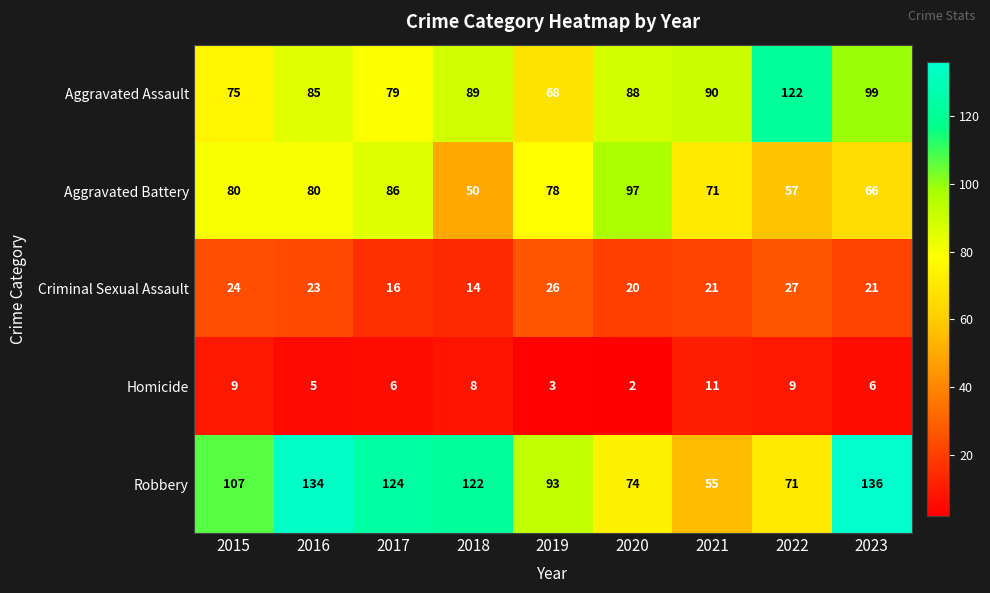

What is the difference between the maximum and minimum values in the Aggravated Assault series?

54